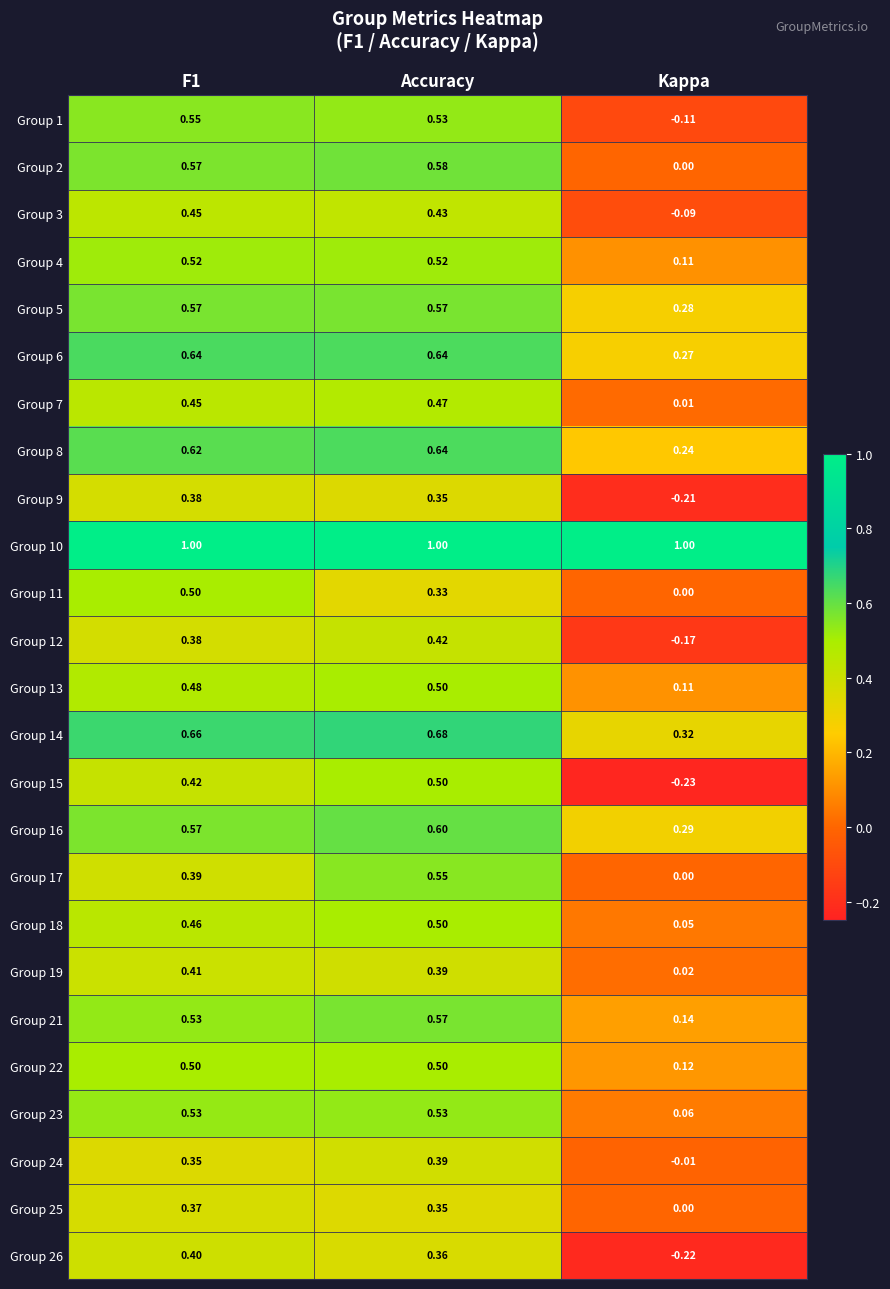

What is the total value across all series at Accuracy?

12.9